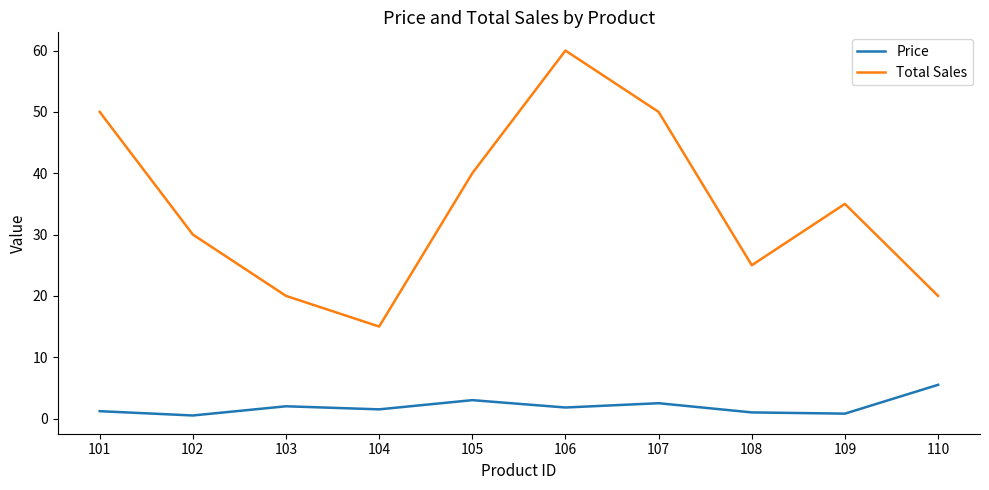

What is the highest value of the Price series?

5.5